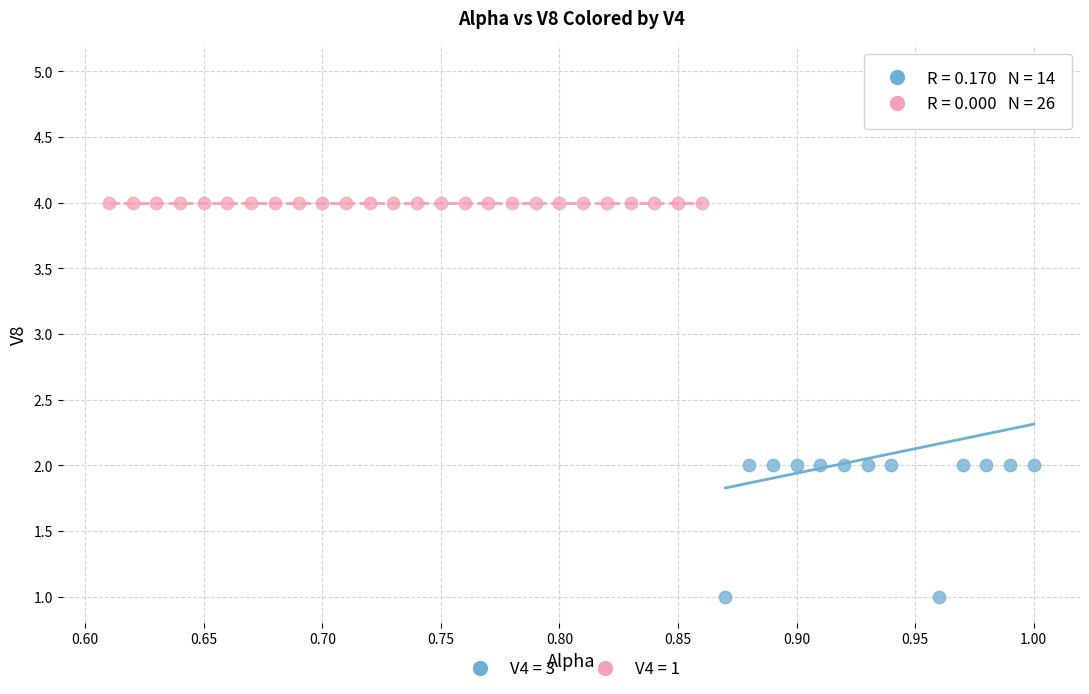

Which series reaches the minimum Y coordinate?

V4 = 3